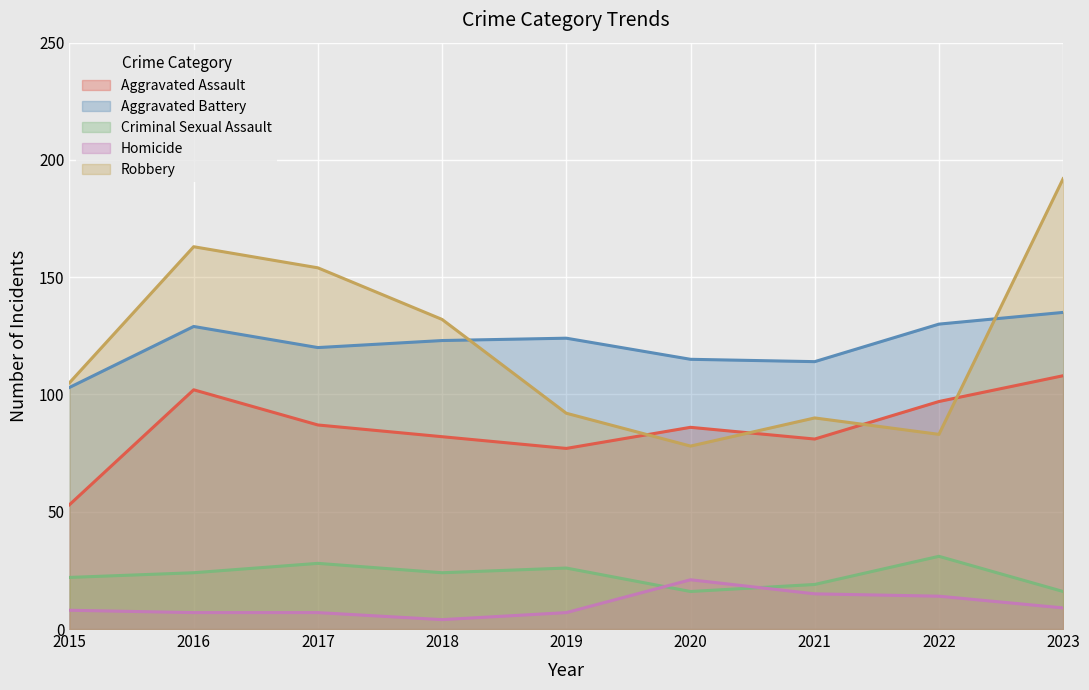

True or false: Homicide has a value of 16 at 2023.

False